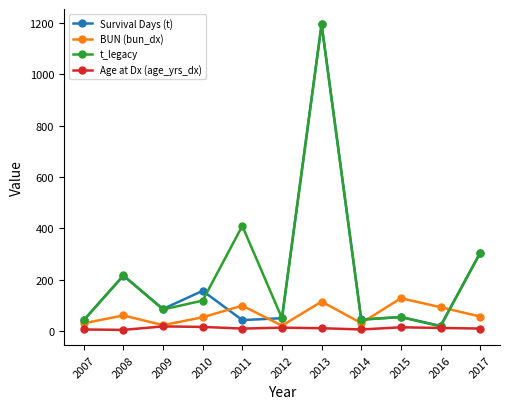

What is the difference between the highest and lowest values at 2007?

36.0